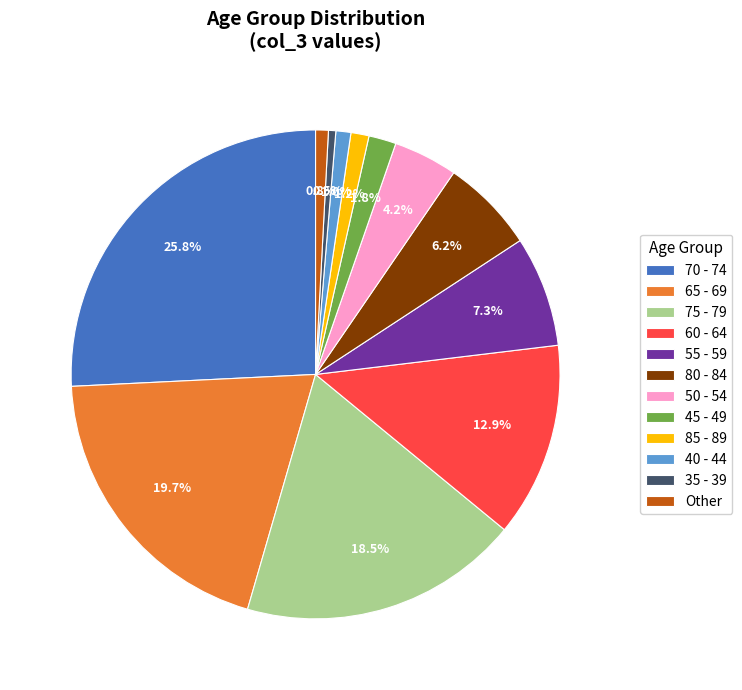

How many slices are in this pie chart?

12